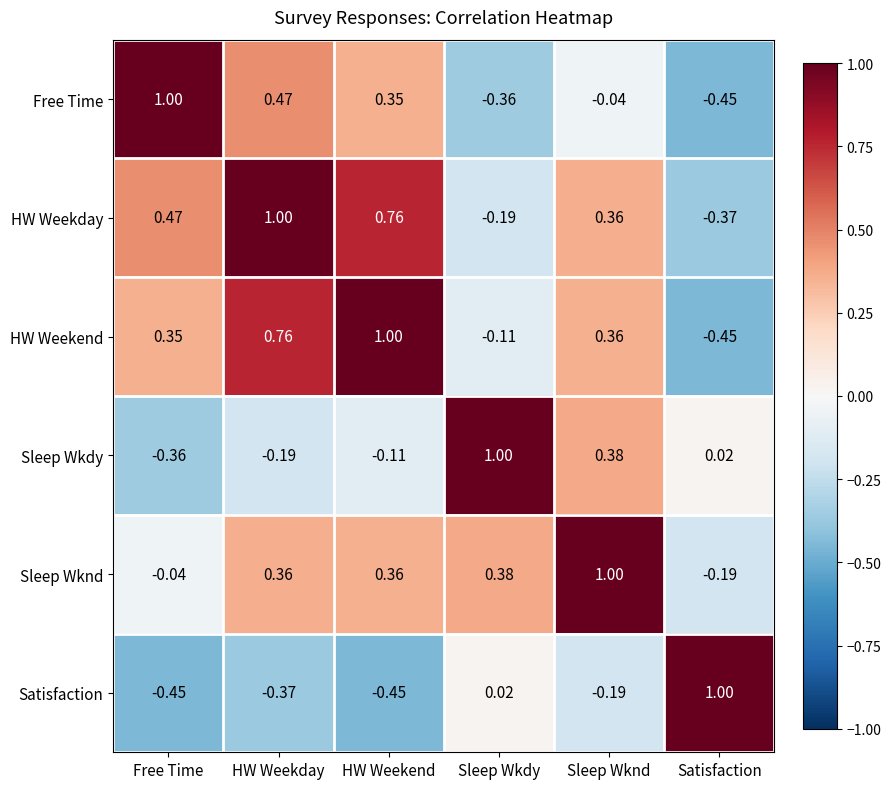

Count the number of categories in the chart.

6